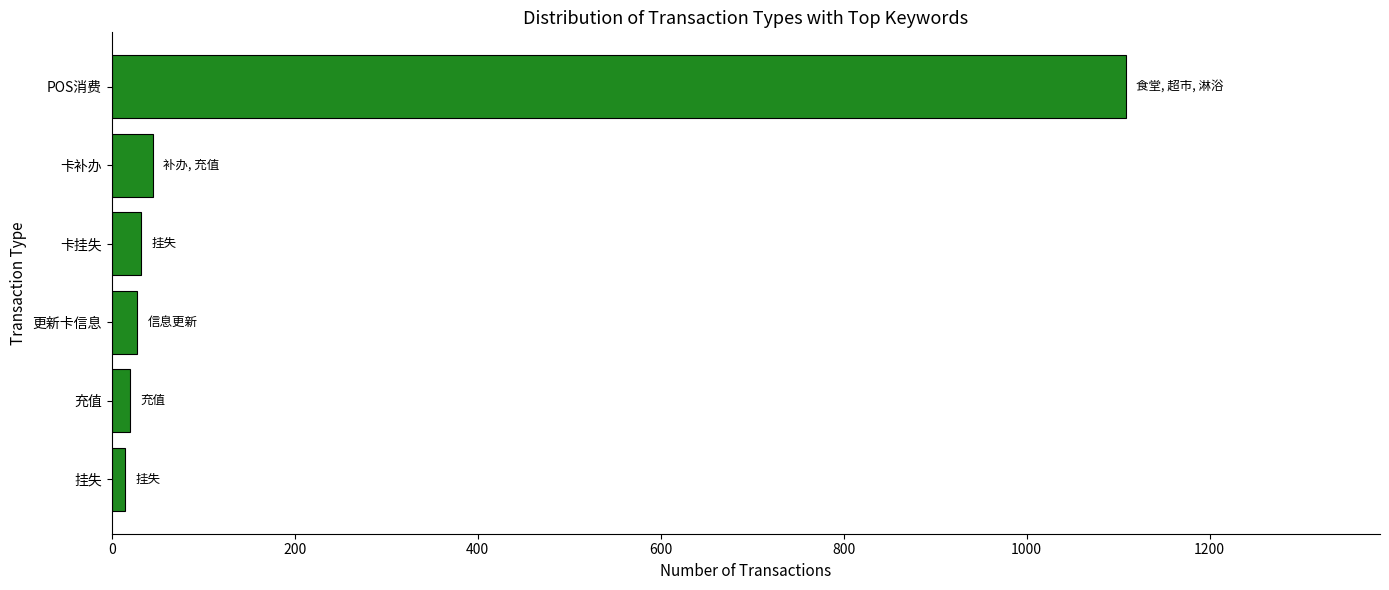

What is the difference between the second highest and second lowest values?

25